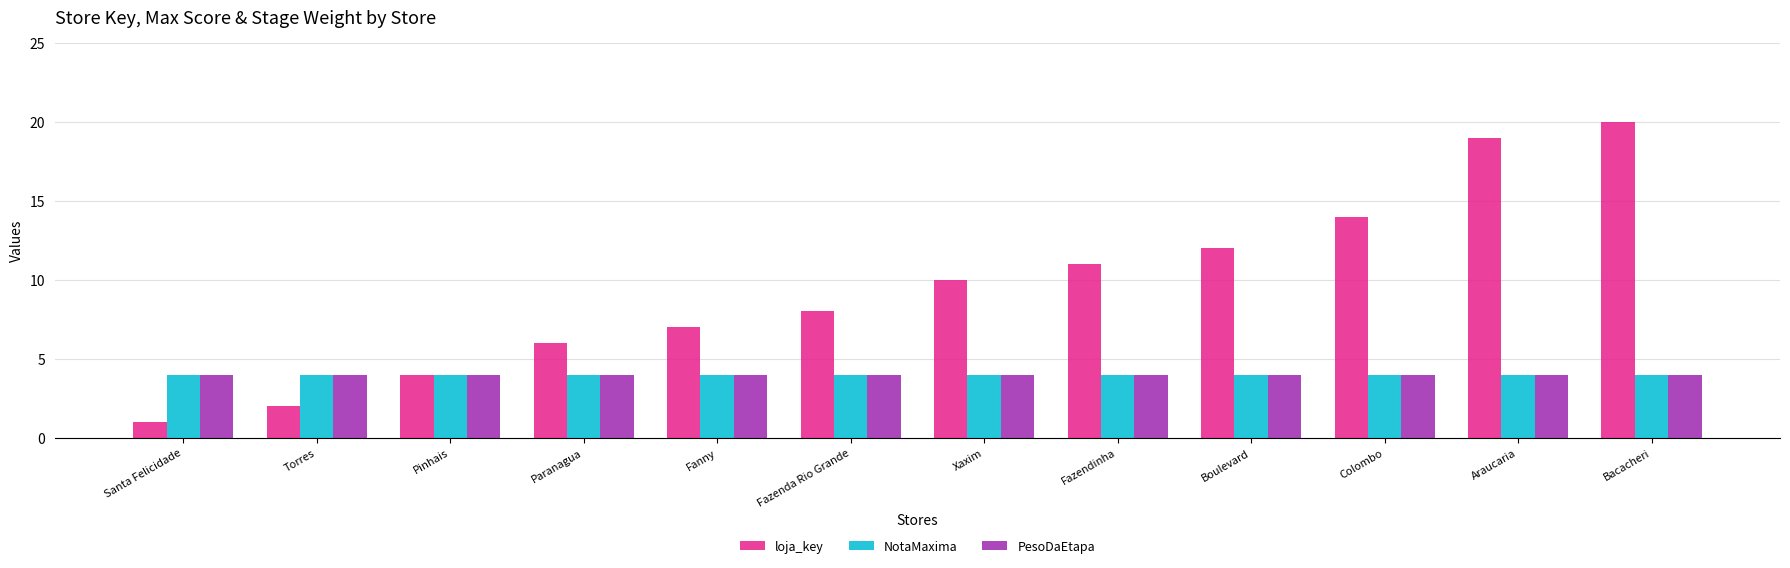

Is it true that loja_key equals 6 at Paranagua?

True